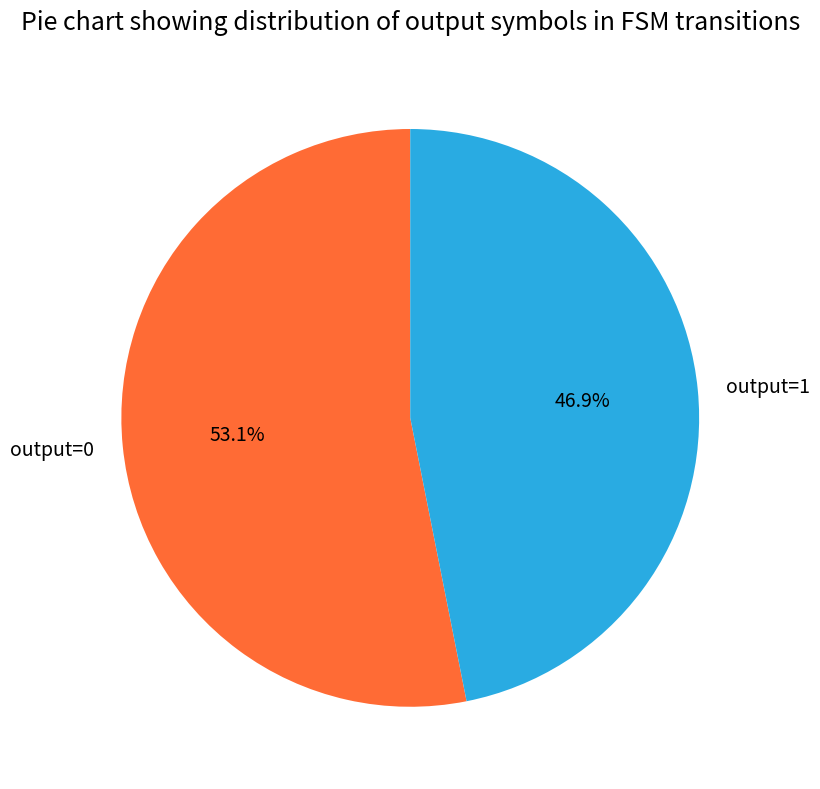

Rank the categories by value from lowest to highest.

output=1, output=0